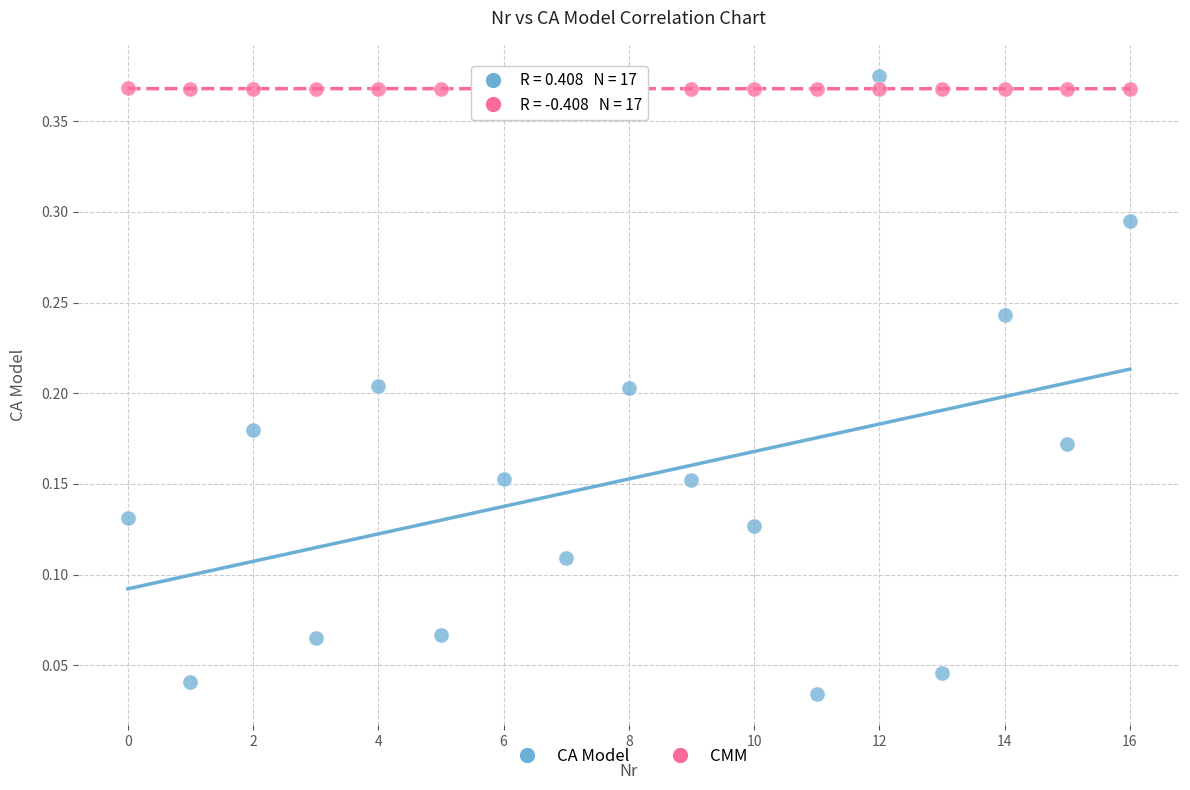

Which series has the largest Y range (max minus min)?

CA Model